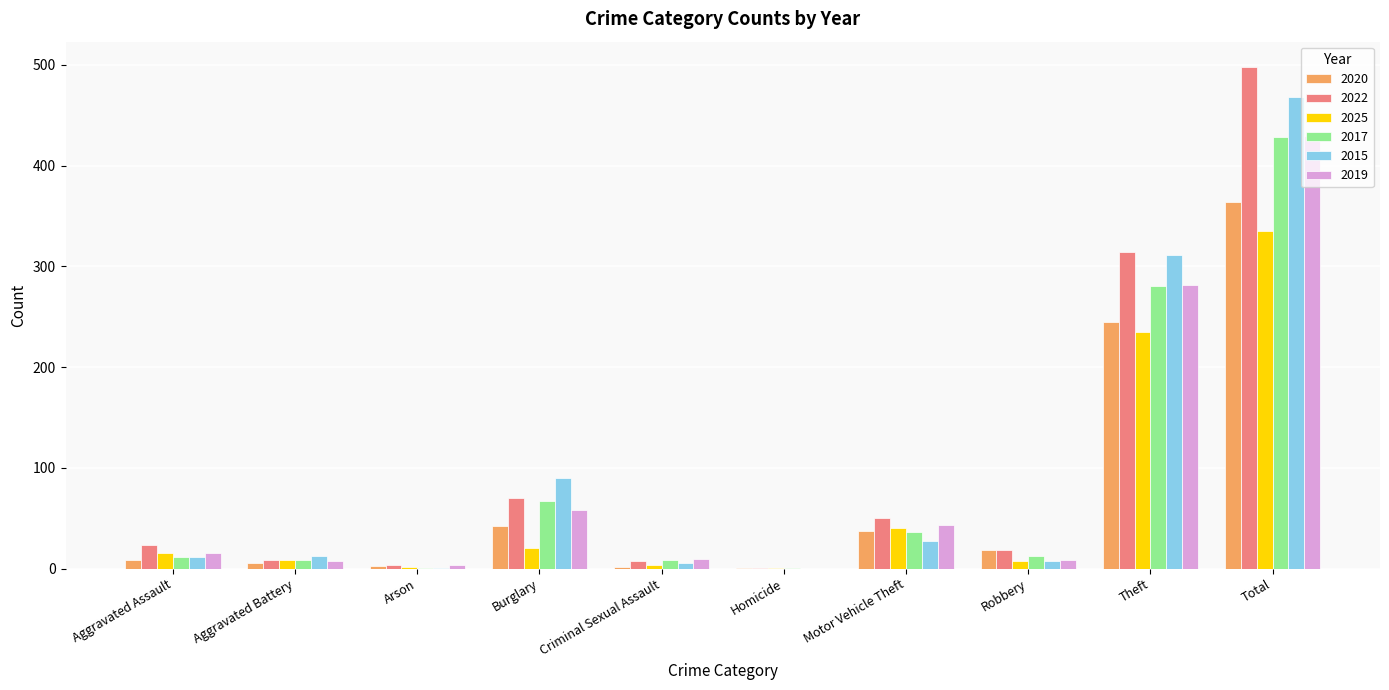

Where is 2019 nearest to the value 214?

Theft